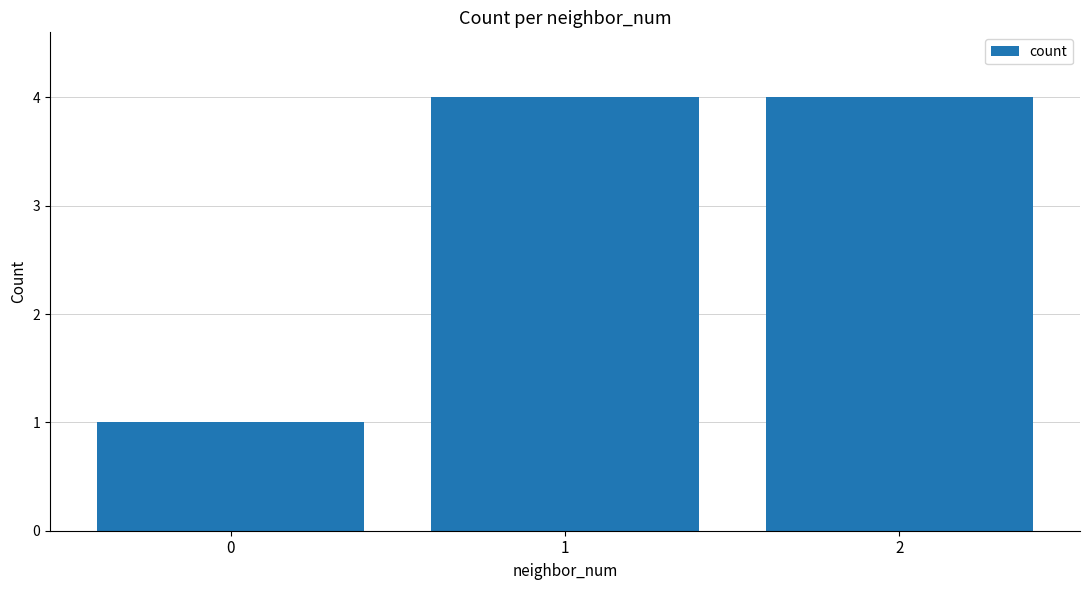

What is the sum of all values?

9